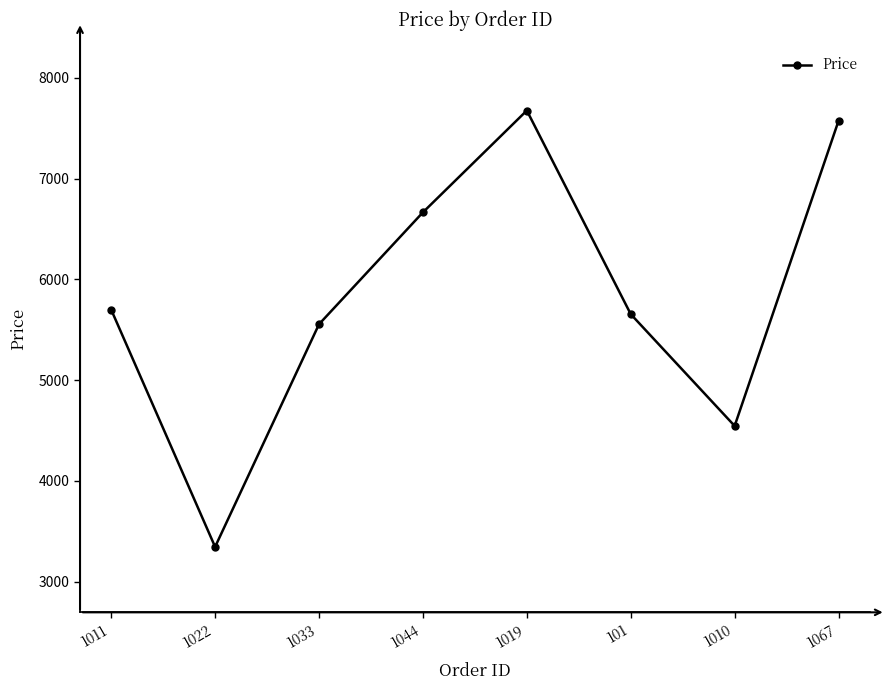

How many points are lower than both their immediate neighbors (excluding endpoints)?

2